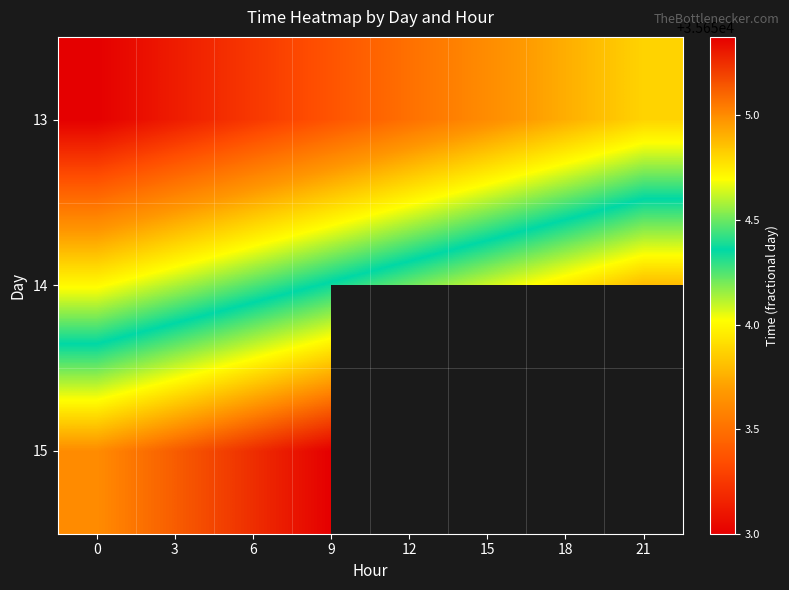

Which has a higher value, 6 or 12?

12